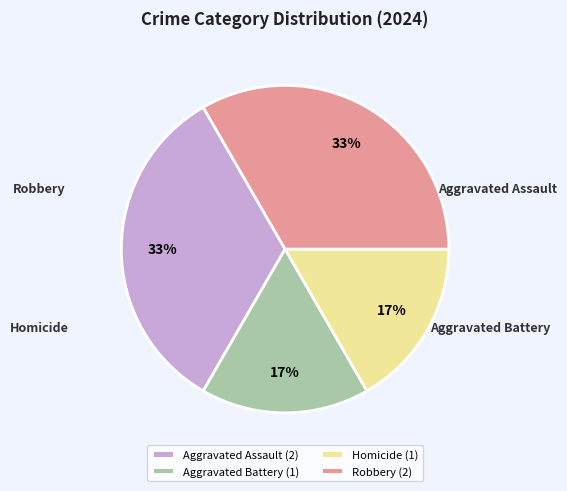

What percentage is the Robbery slice, to the nearest percent?

33%